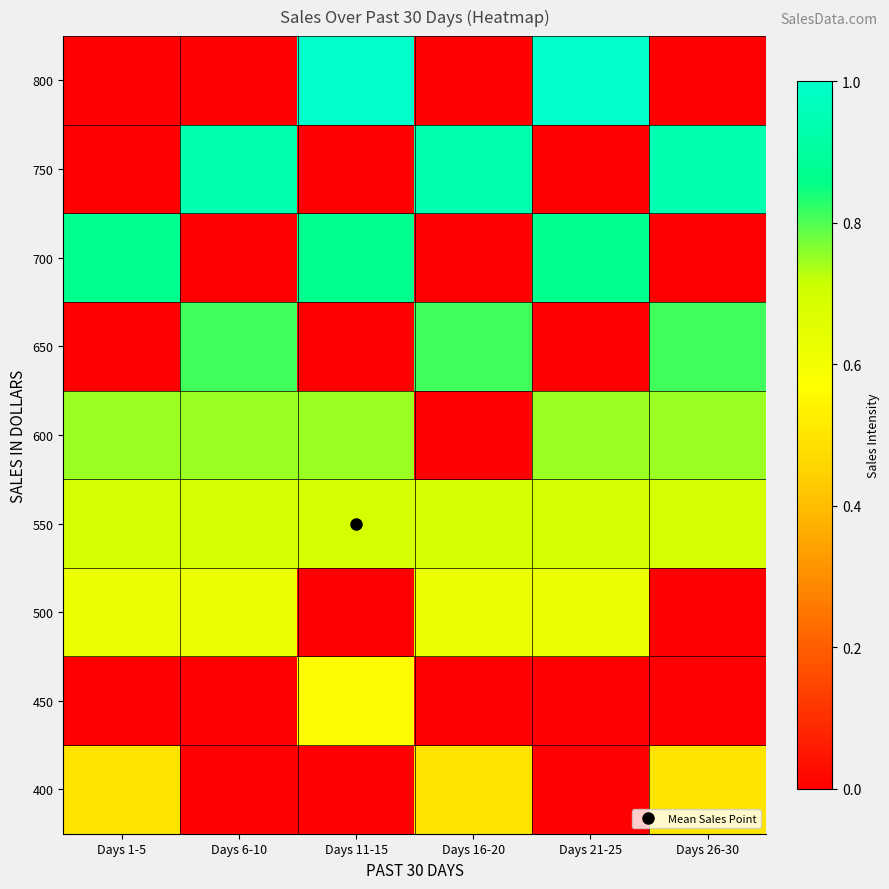

What is the spread (max minus min) of values at Days 11-15?

1.0